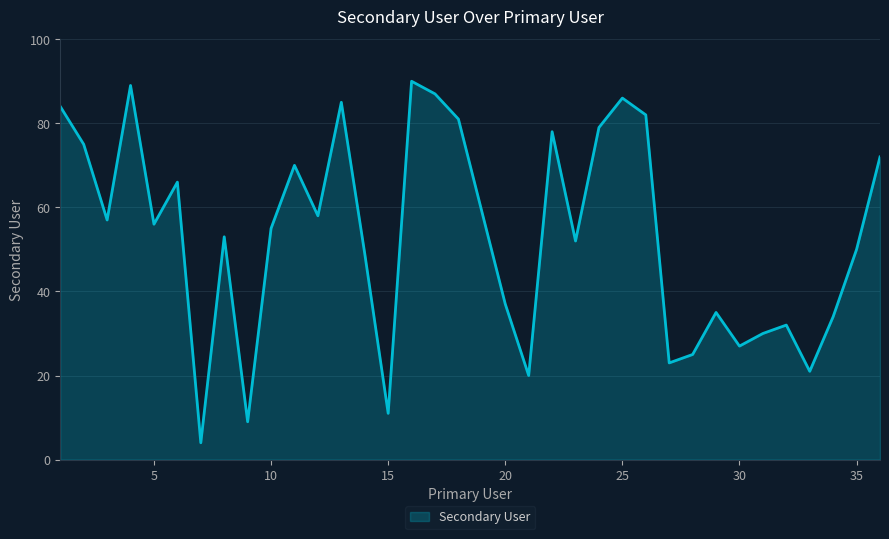

What is the smallest value displayed?

4